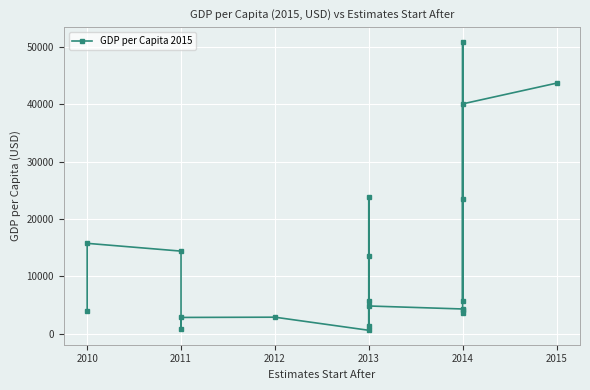

What is the sum of the values at 9 and 7?

14875.7